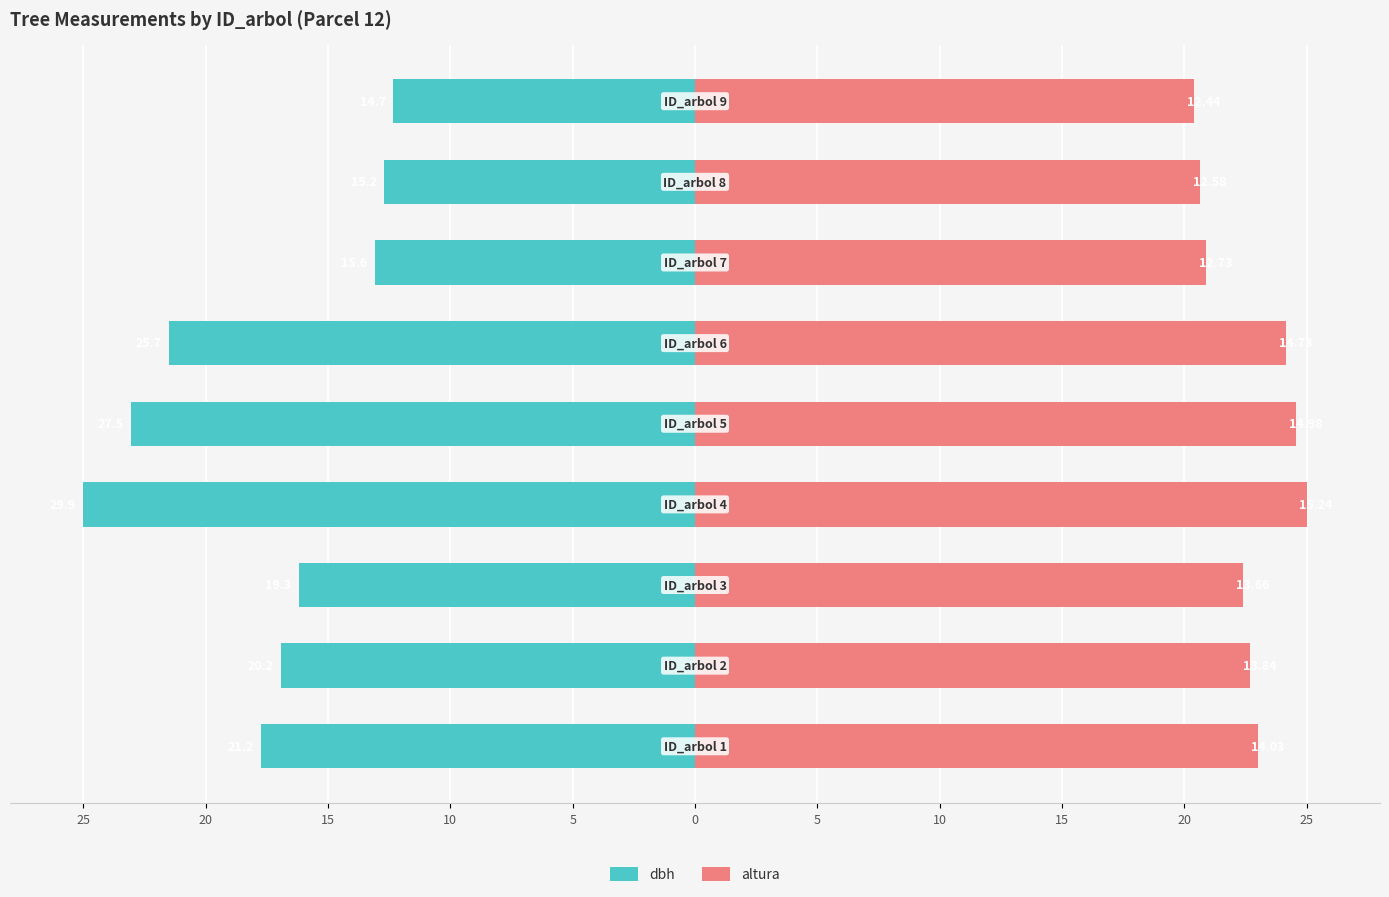

Between 20 and 15, which series saw the biggest shift?

dbh